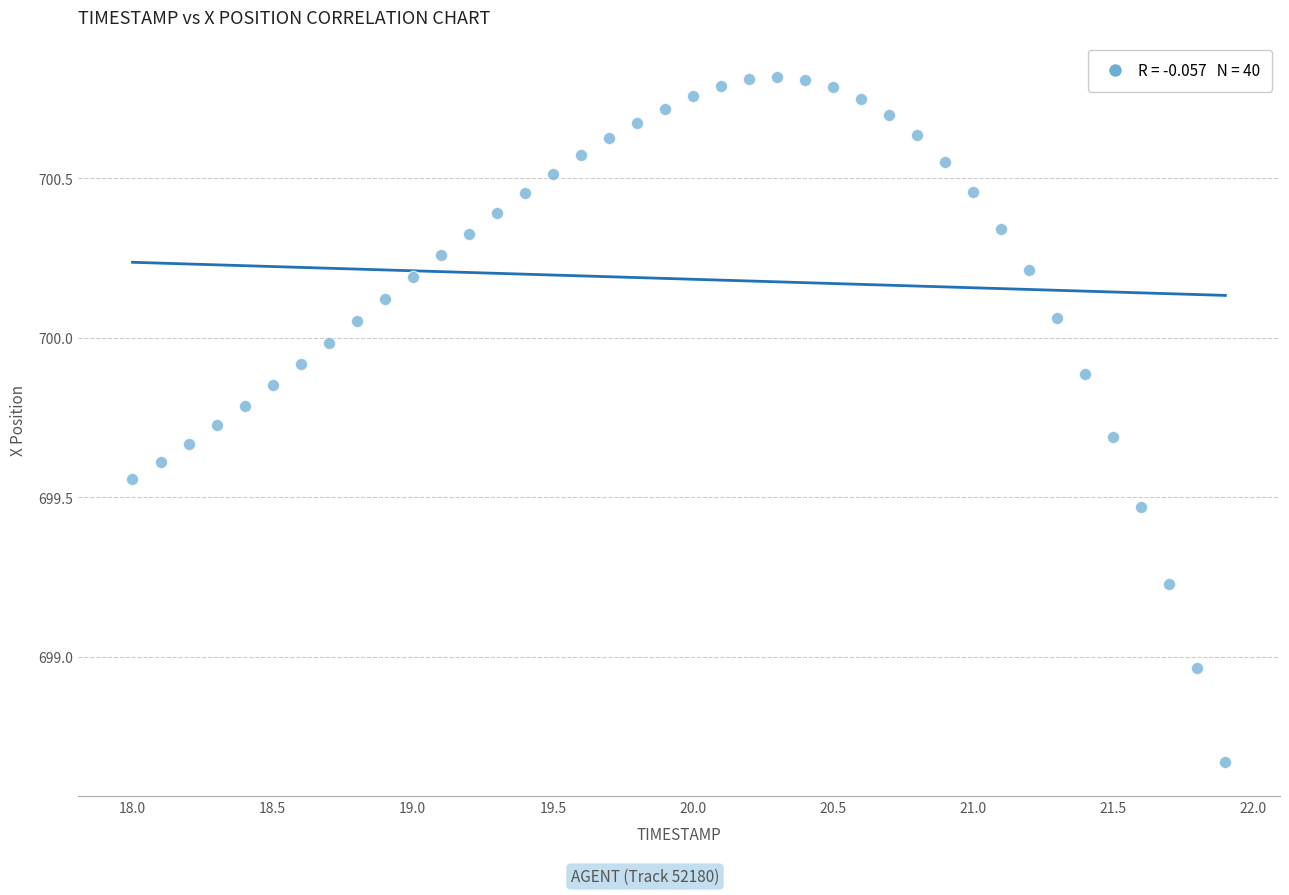

What is the range of X values (max minus min)?

3.9